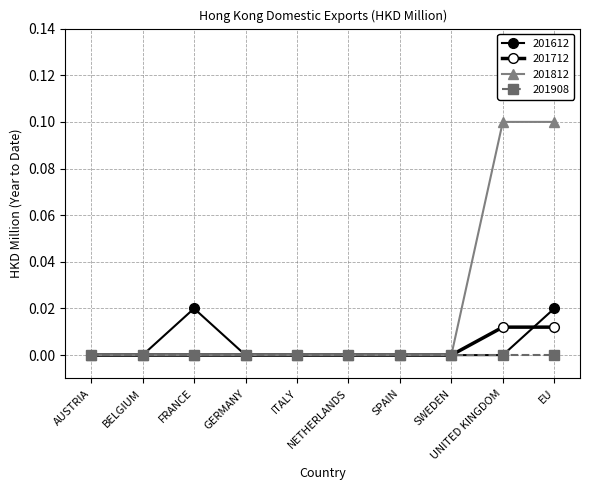

Is this an area chart (filled region under the line)?

No